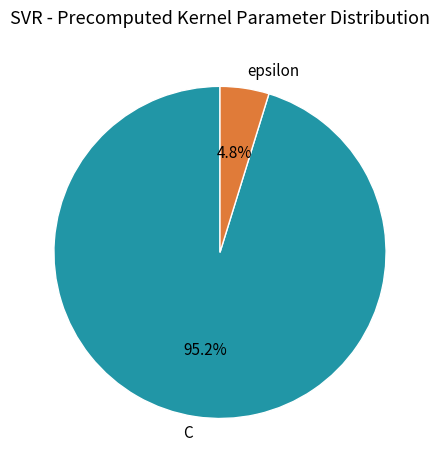

To the nearest percent, what is the average slice percentage?

50%